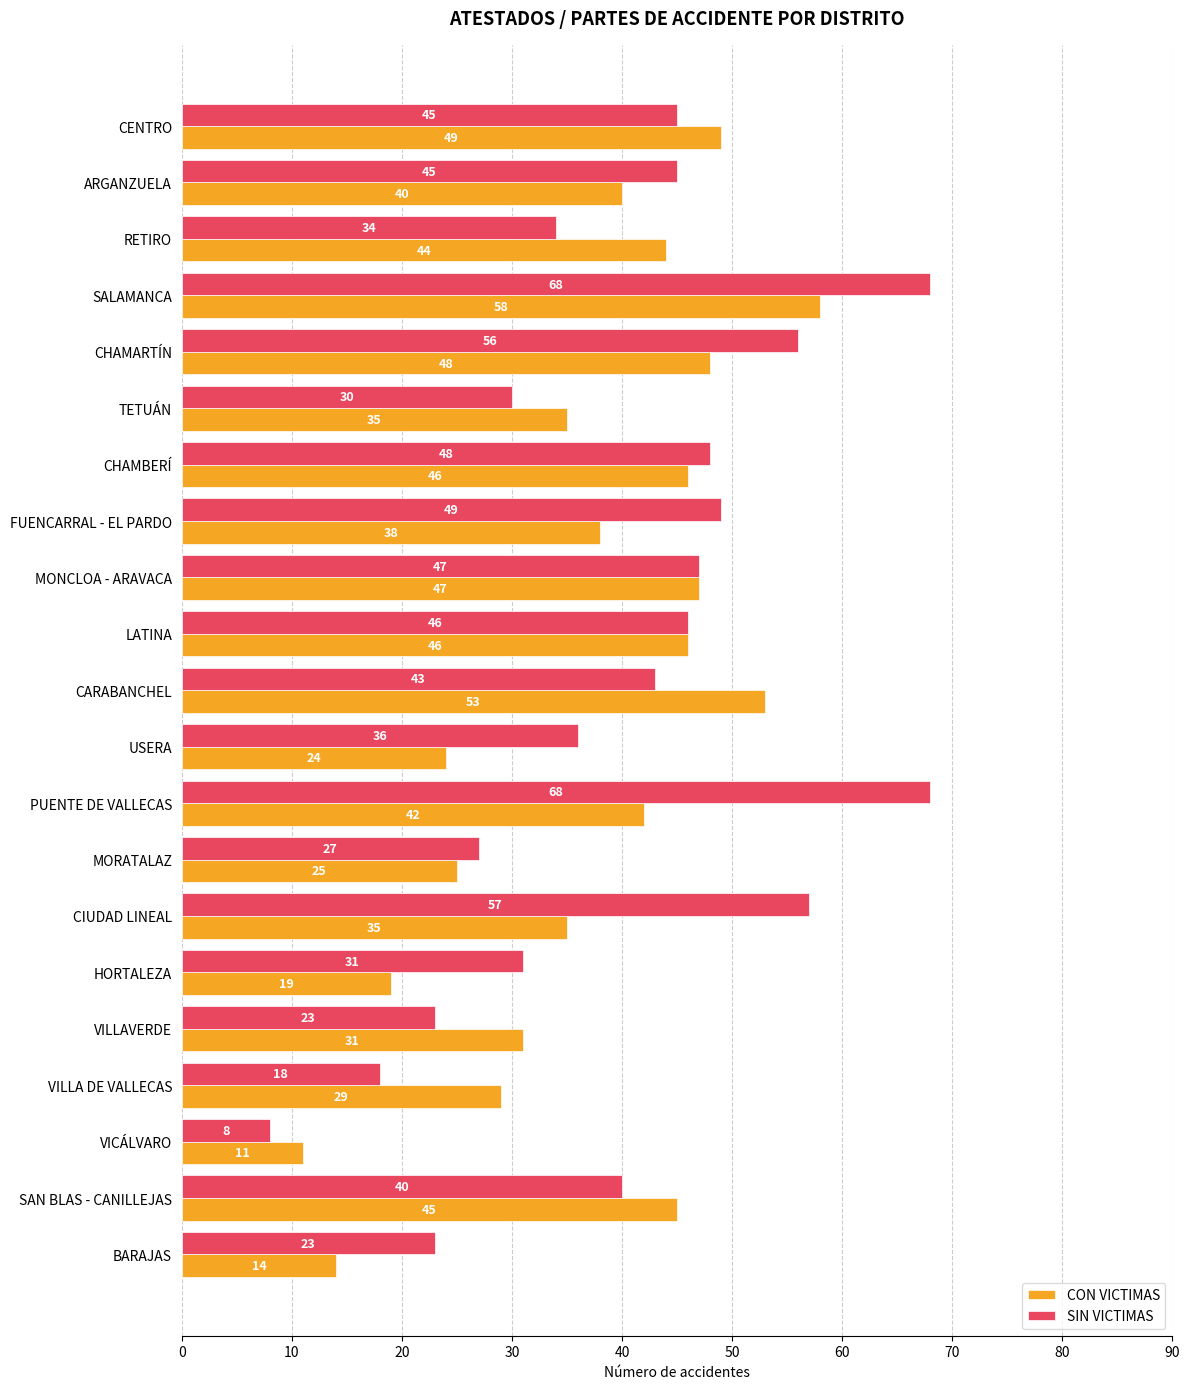

What is the maximum value shown in the chart?

68